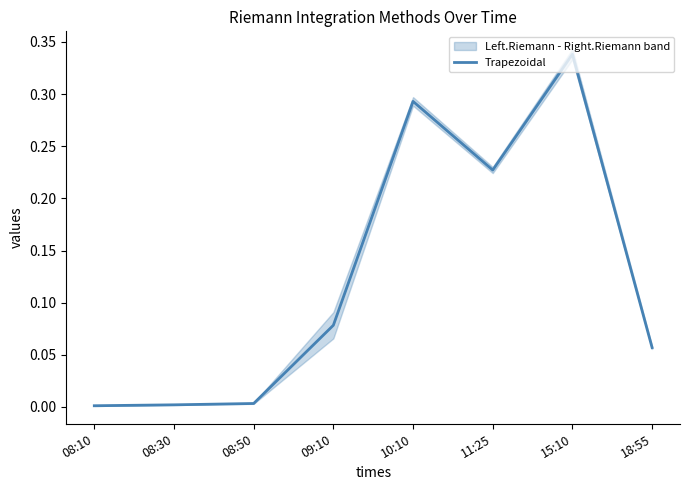

What is the value of the 6th point from the left?

0.2